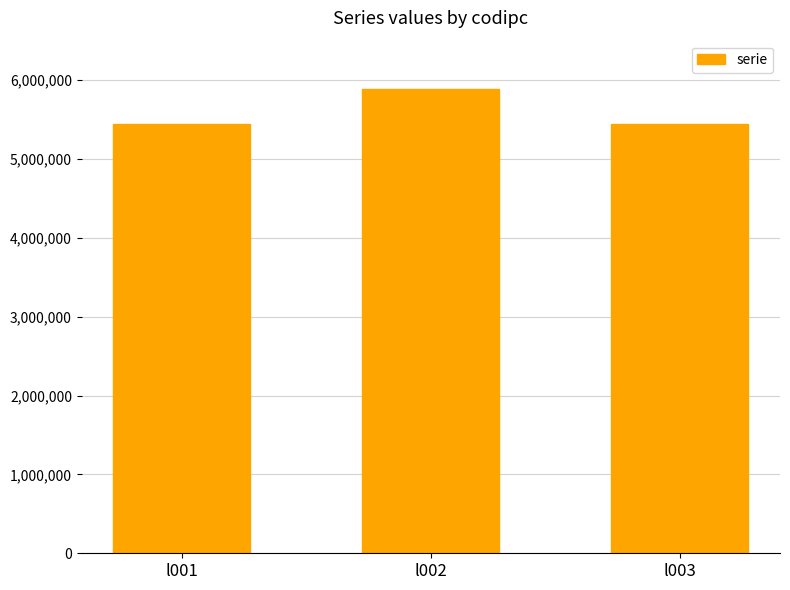

What is the change in value from l002 to l003?

-440022